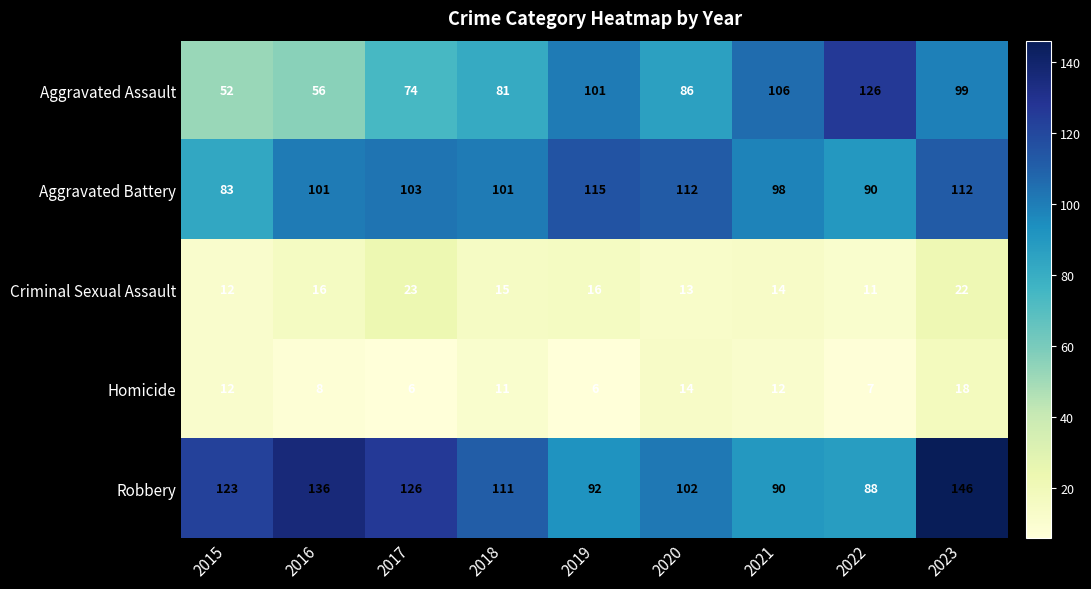

At which label does Aggravated Assault first exceed 86?

2019